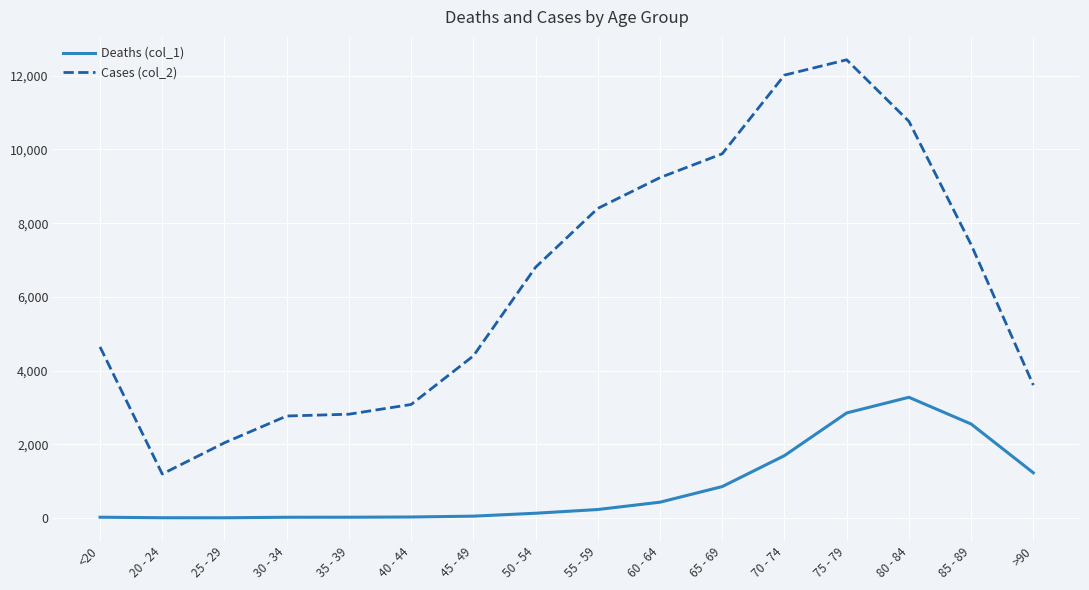

How many lines are shown in the chart?

2